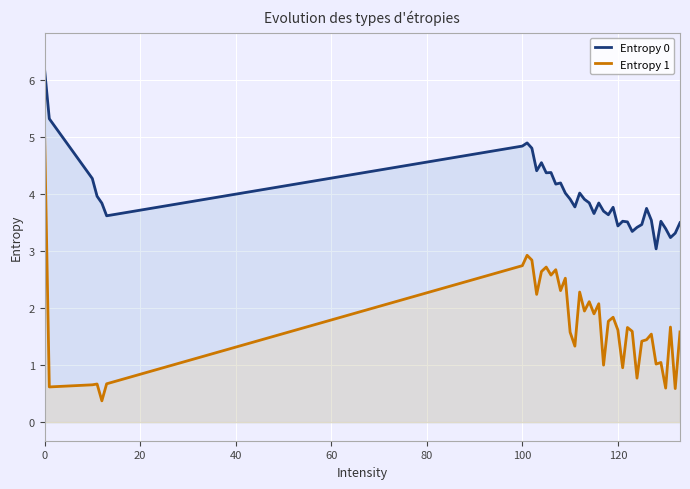

True or false: Entropy 1 and Entropy 0 cross at least once.

False